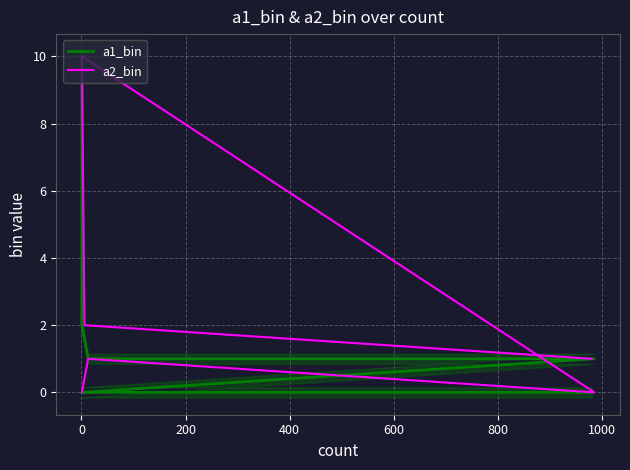

How many times do a1_bin and a2_bin cross each other?

1